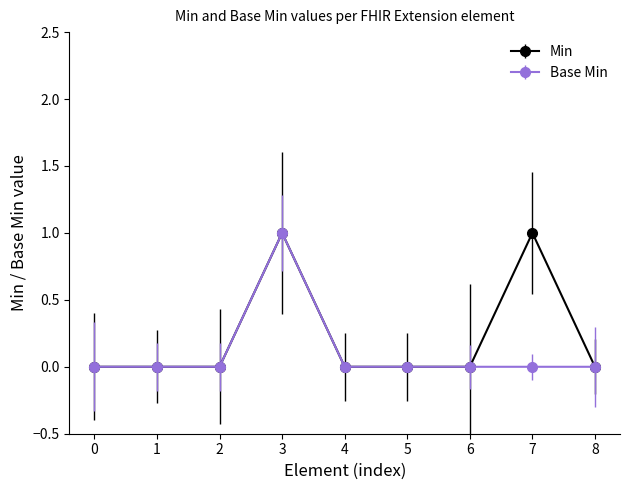

Reading left to right, extract all data points from this chart.

Min: 0	0	0	1	0	0	0	1	0
Base Min: 0	0	0	1	0	0	0	0	0